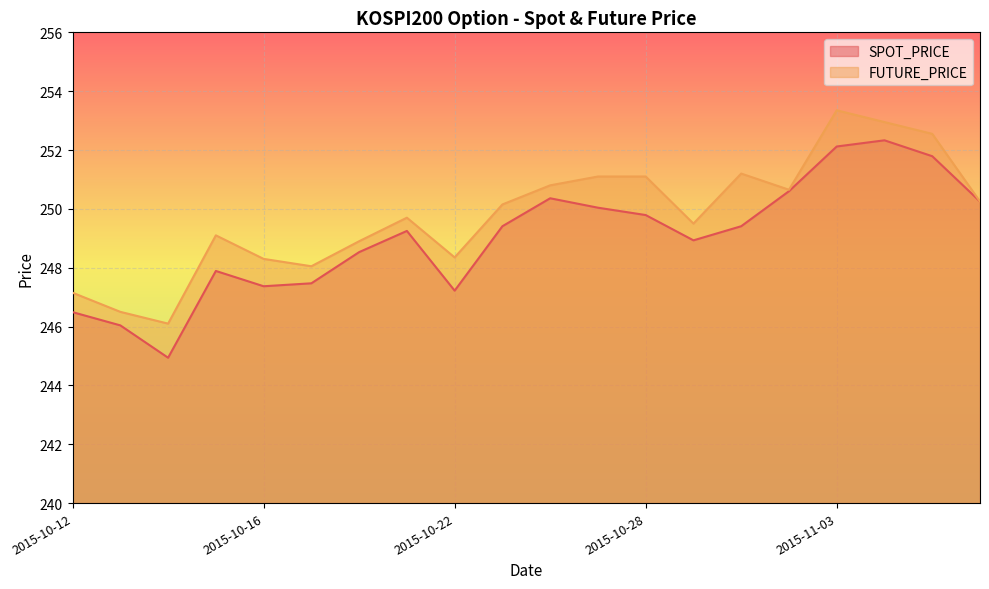

Which category has the lowest value in the SPOT_PRICE series?

2015-10-14